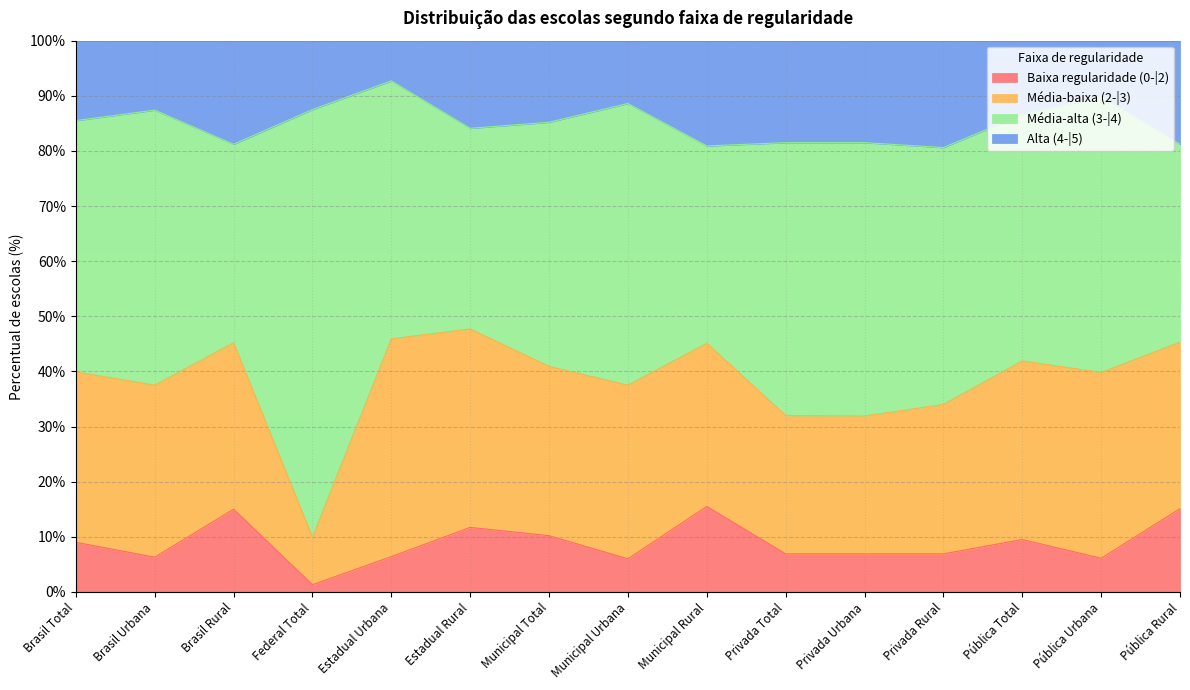

True or false: Alta (4-|5) has more than 0 points higher than both neighbors.

True